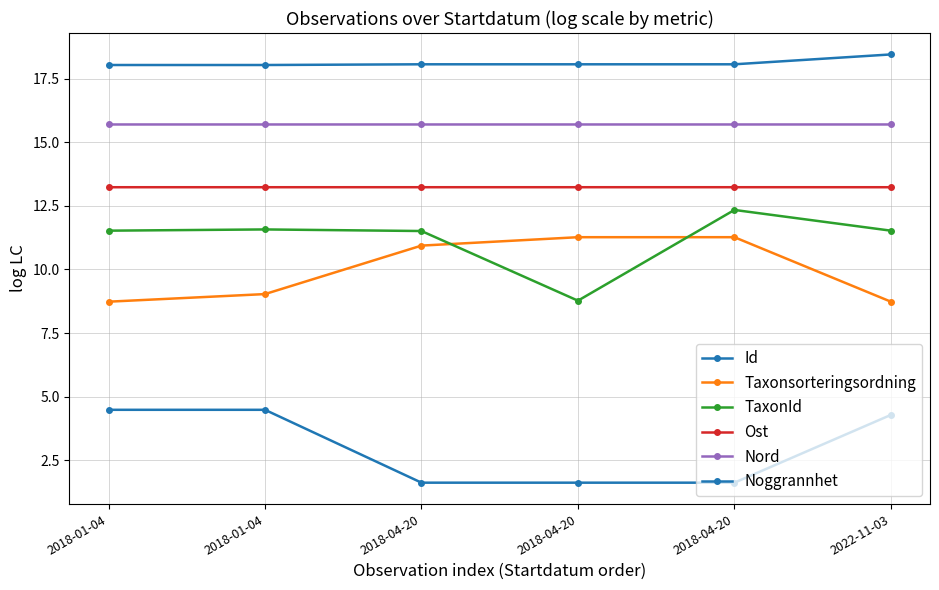

How many distinct data groups are displayed?

6